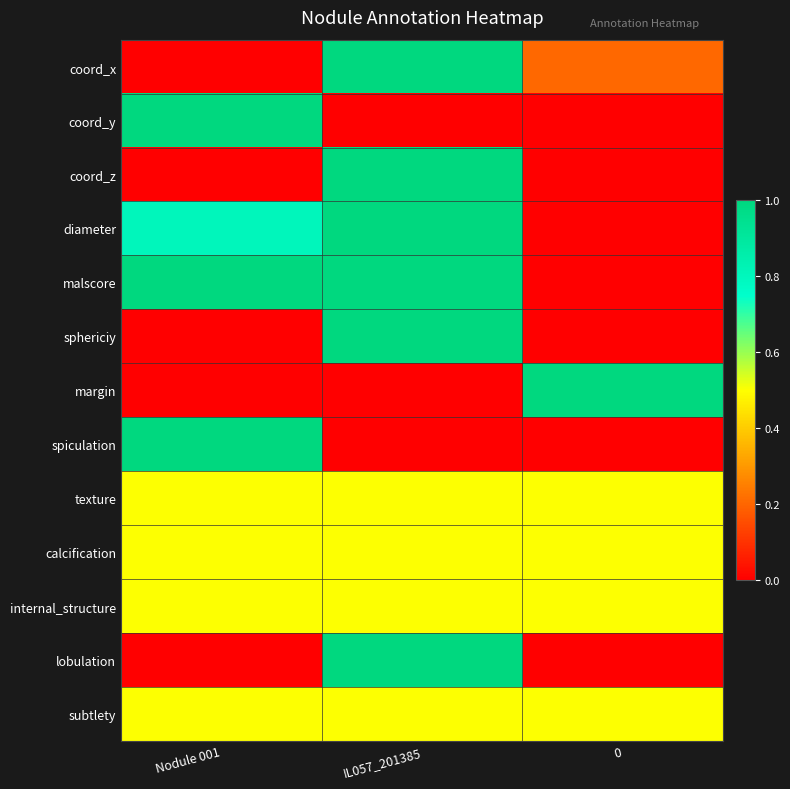

Rank the series by their maximum value, from lowest to highest.

texture, calcification, internal_structure, subtlety, coord_x, coord_y, coord_z, diameter, malscore, sphericiy, margin, spiculation, lobulation